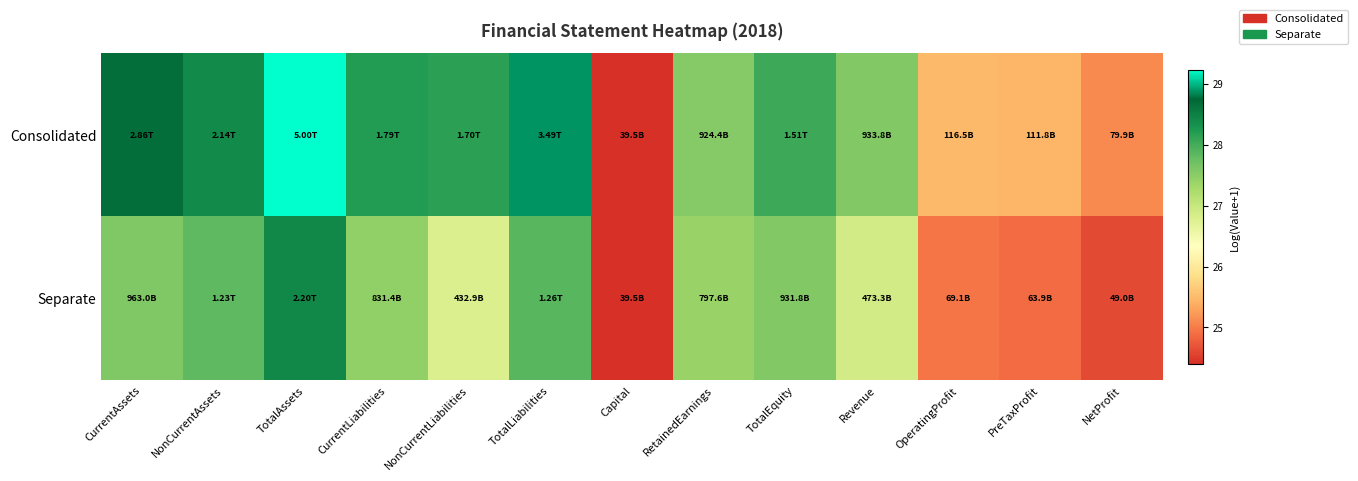

Between Capital and RetainedEarnings, which series saw the biggest shift?

Consolidated